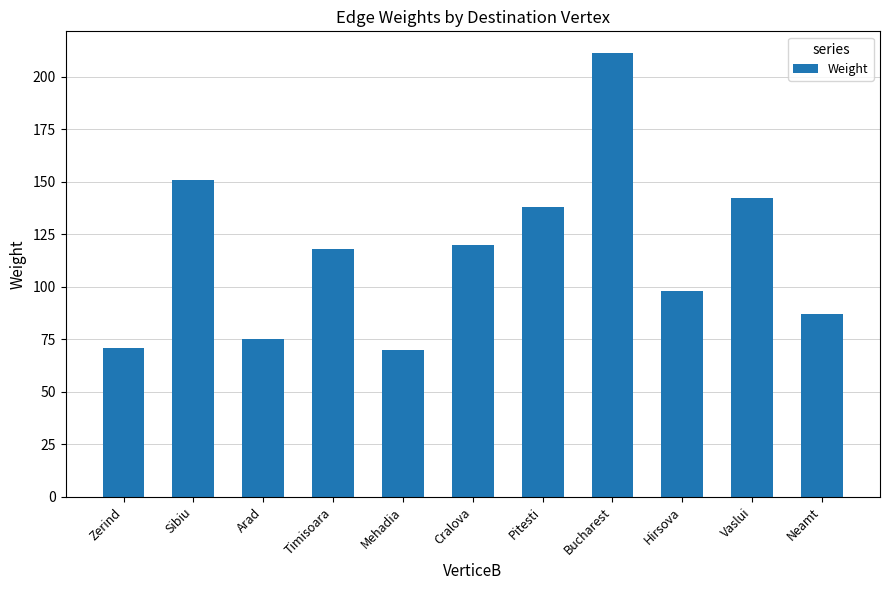

What is the label of the 10th bar from the left?

Vaslui